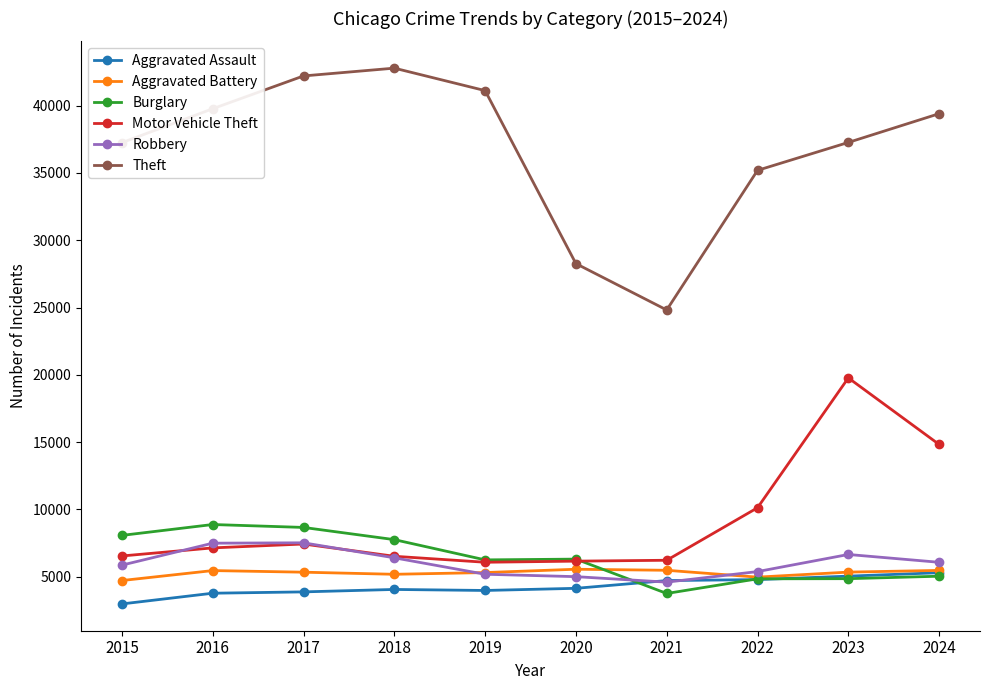

In Theft, how many points are higher than both neighbors (excluding endpoints)?

1